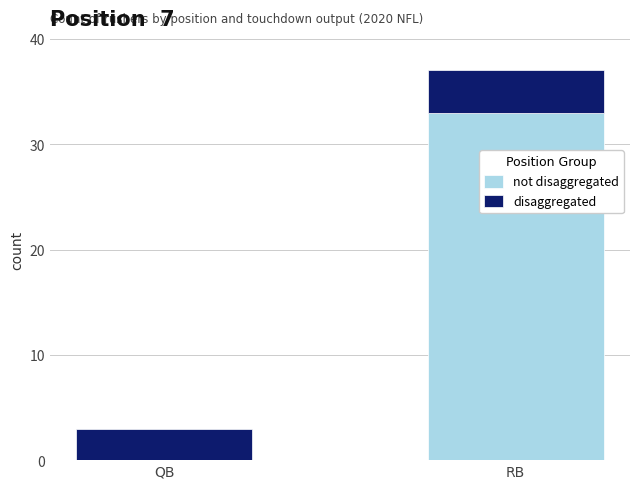

What is the total value across all series at RB?

37